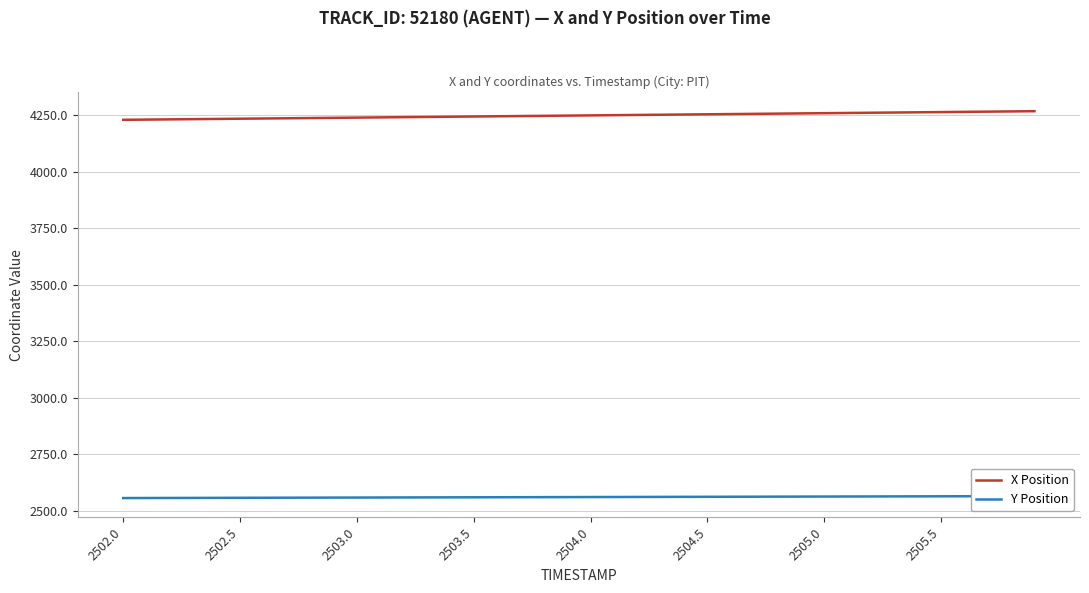

True or false: X Position and Y Position cross at least once.

False